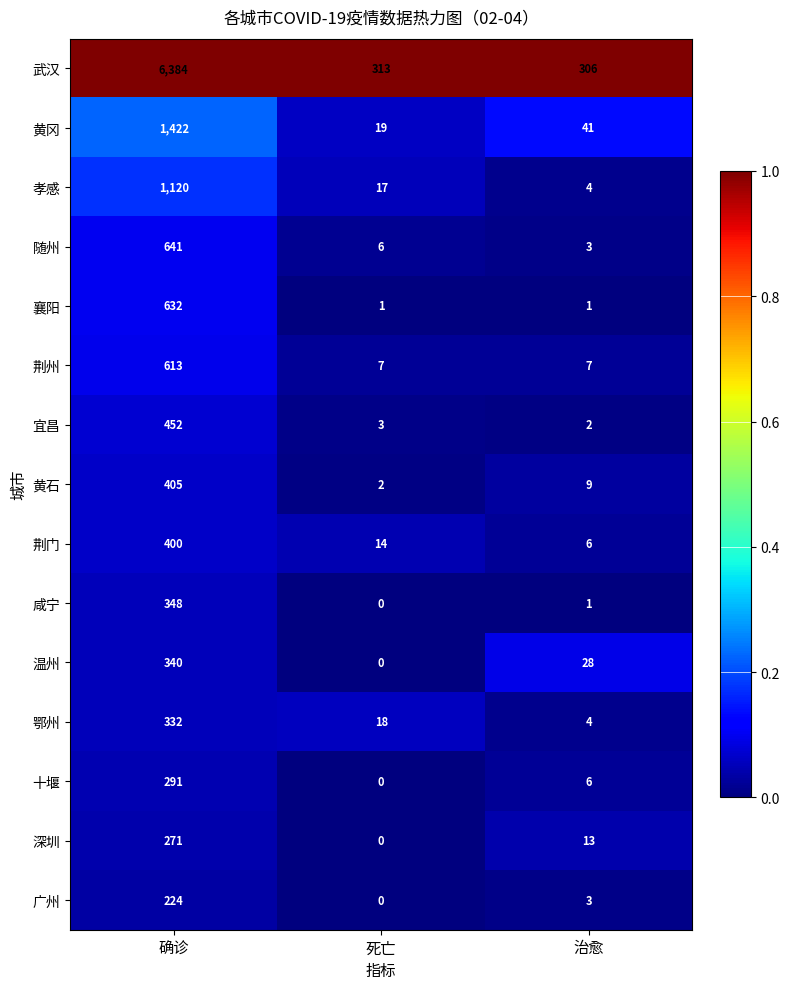

Which label corresponds to the smallest value in the chart?

死亡